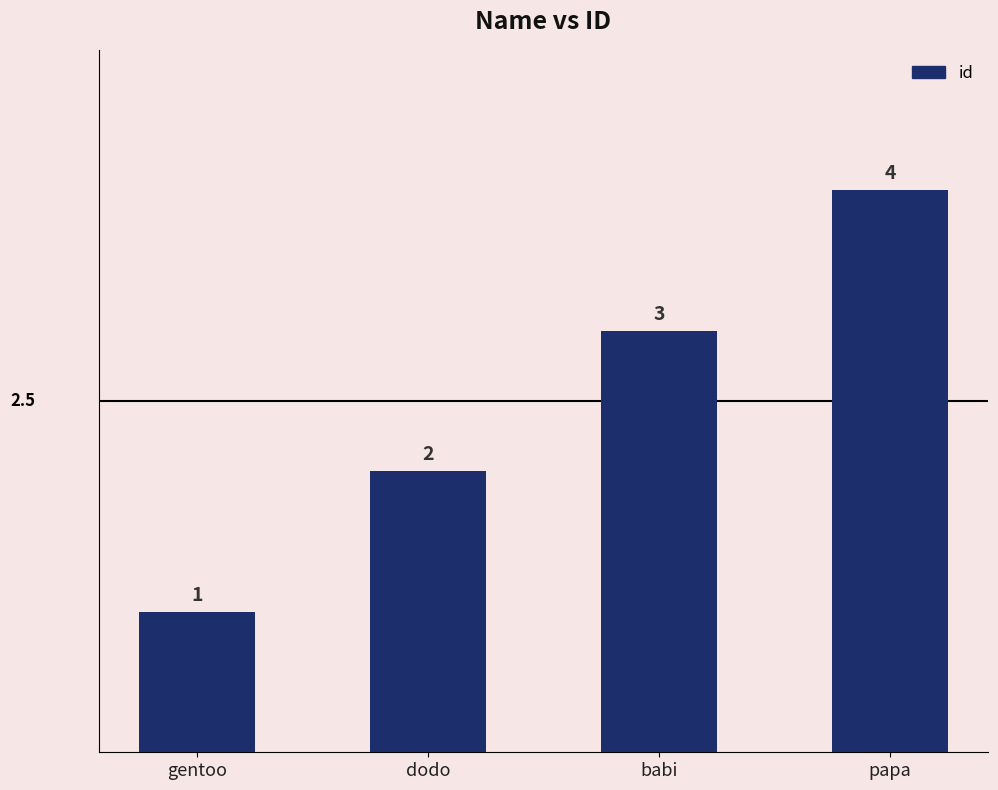

How many series are shown in this chart?

1